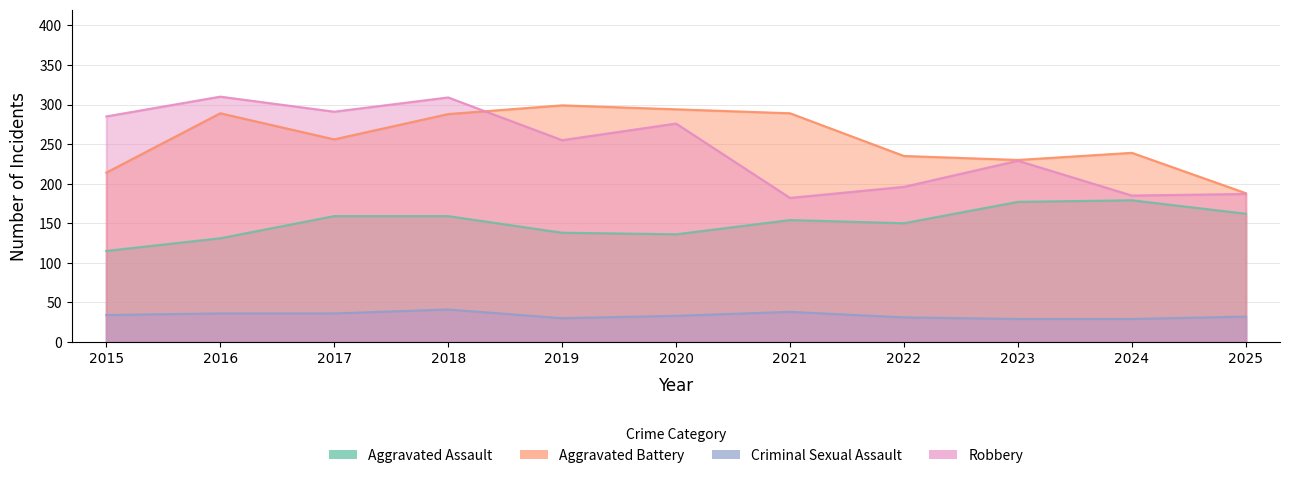

What is the minimum value for Criminal Sexual Assault?

29